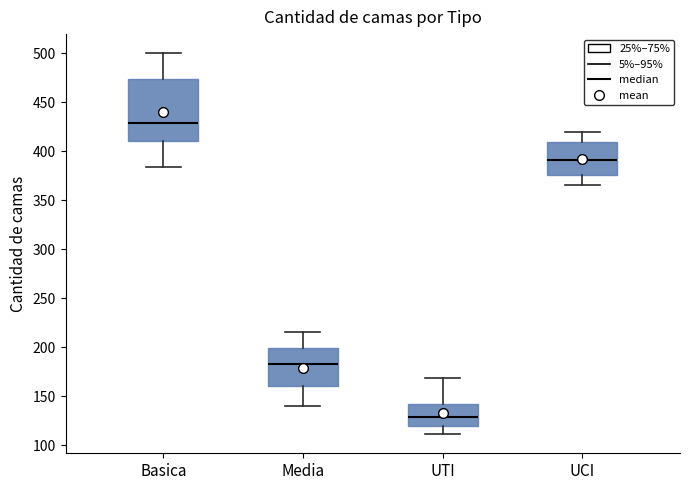

Reading left to right, read every box against the y-axis: the position of its median line, the range the box covers, and the ends of its whiskers. The values are not printed on the chart, so give them approximately, as read against the axis.

Basica: median 430, box 410 to 475, whiskers 385 to 500
Media: median 185, box 160 to 200, whiskers 140 to 215
UTI: median 130, box 120 to 140, whiskers 110 to 170
UCI: median 390, box 375 to 410, whiskers 365 to 420